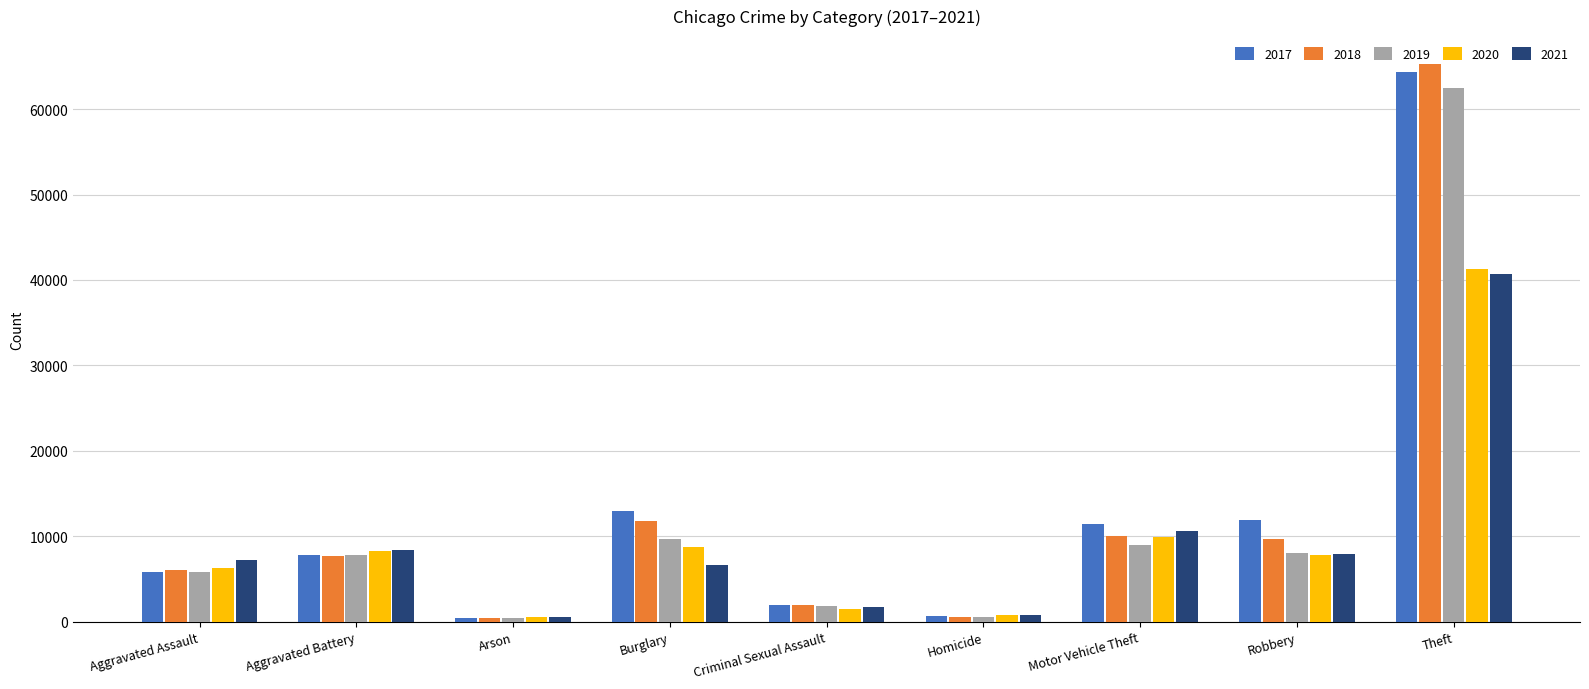

The 2021 series shows 2269 at Burglary. True or false?

False